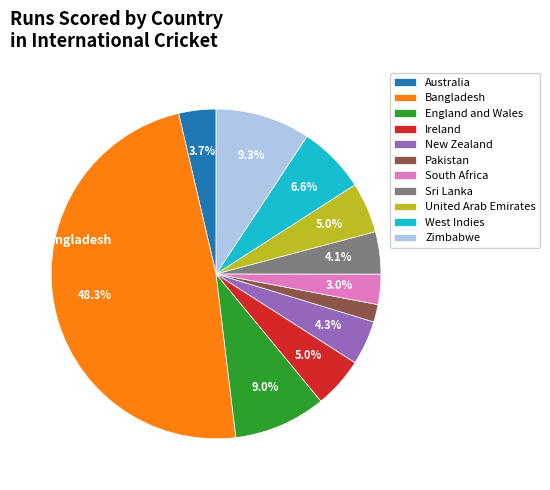

The New Zealand slice represents 4% of the pie. True or false?

True